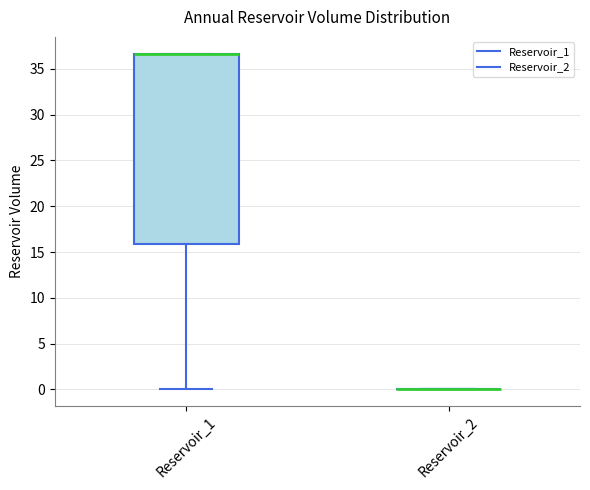

Reading left to right, read every box against the y-axis: the position of its median line, the range the box covers, and the ends of its whiskers. The values are not printed on the chart, so give them approximately, as read against the axis.

Reservoir_1: median 36.5 (drawn on the box's upper edge), box 16.0 to 36.5, whiskers 0.0 to 36.5
Reservoir_2: box collapsed to a line at 0.0, whiskers 0.0 to 0.0